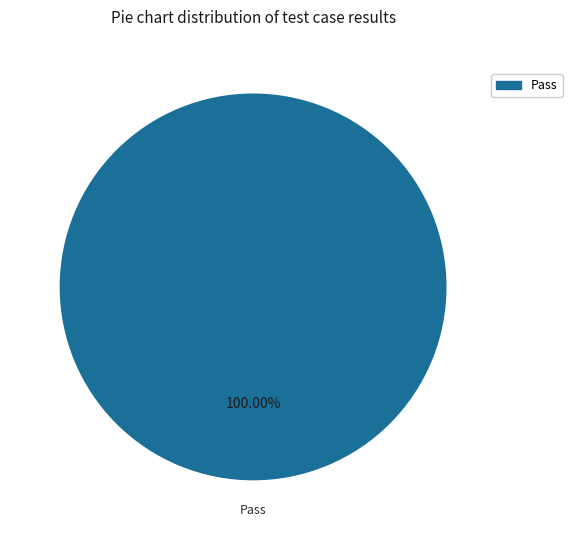

Does any single category account for the majority?

Yes